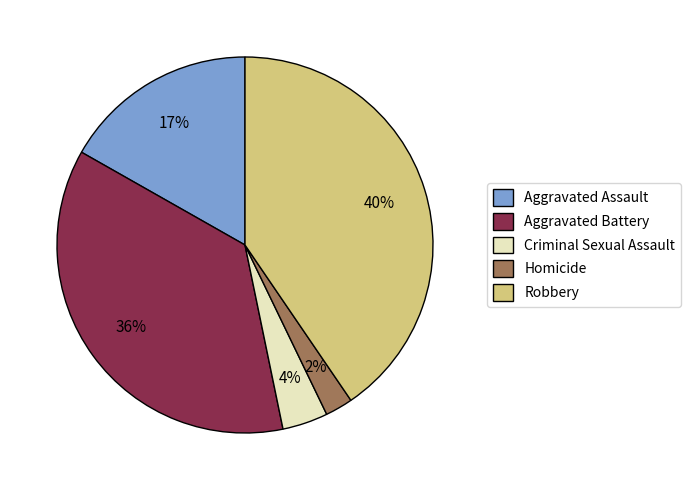

Do Aggravated Assault and Aggravated Battery together represent more than half of the pie?

Yes